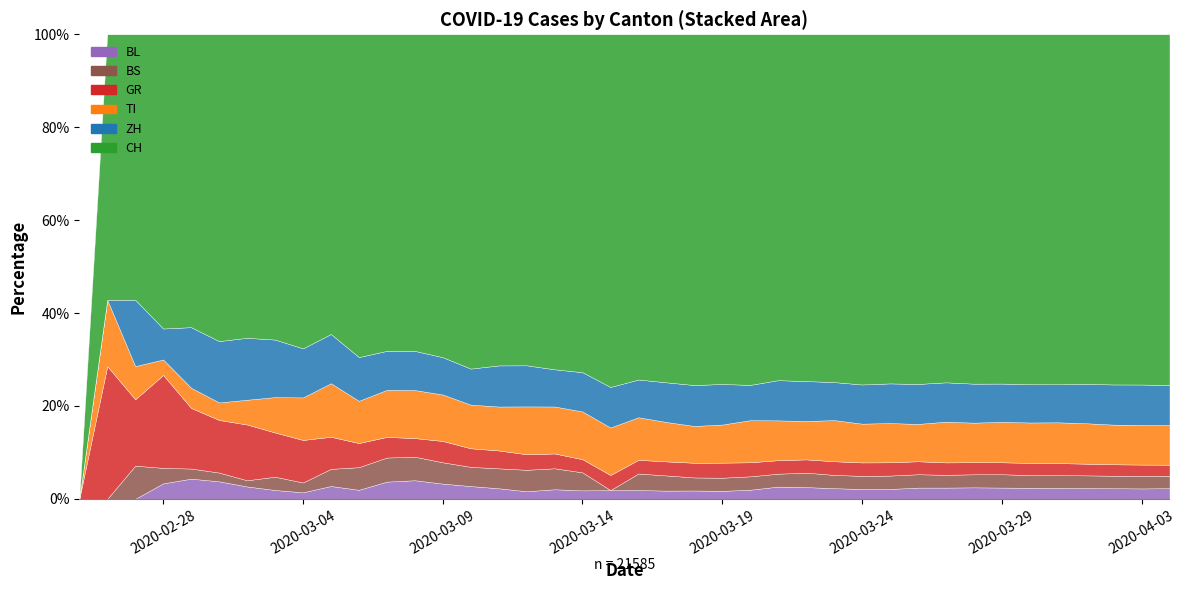

True or false: CH has a value of 264 at 13.

False